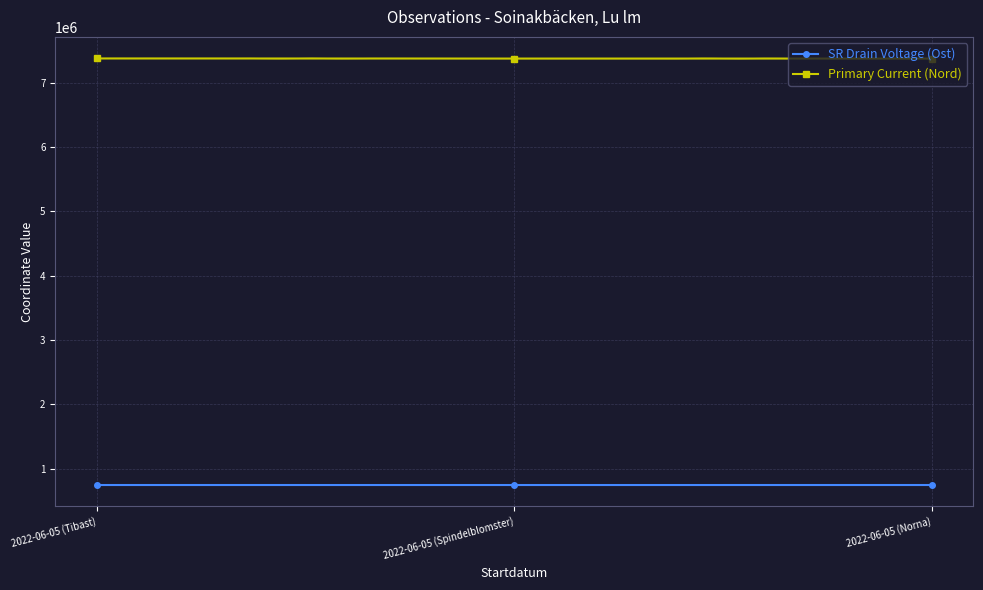

How many lines are shown in the chart?

2